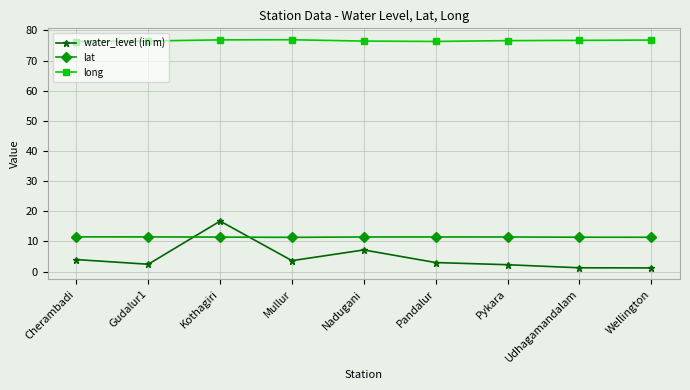

What is the sum of all water_level (in m) values?

41.7